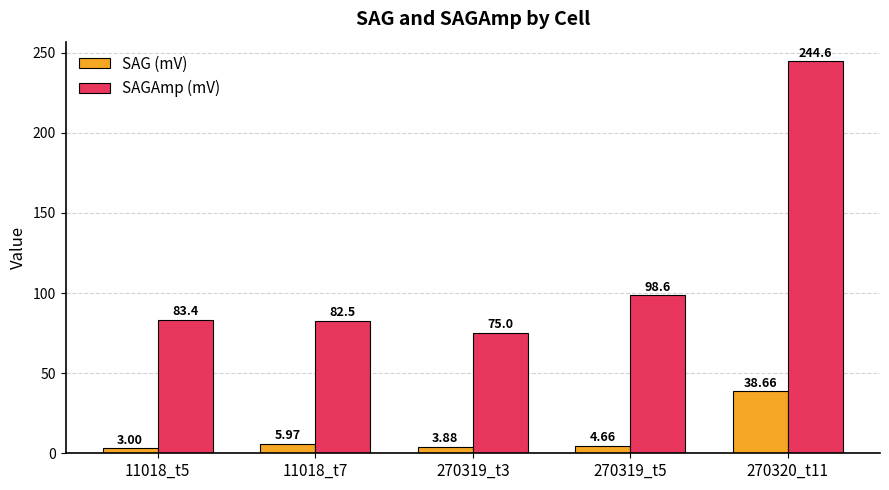

What is the label of the 1st bar from the right?

270320_t11